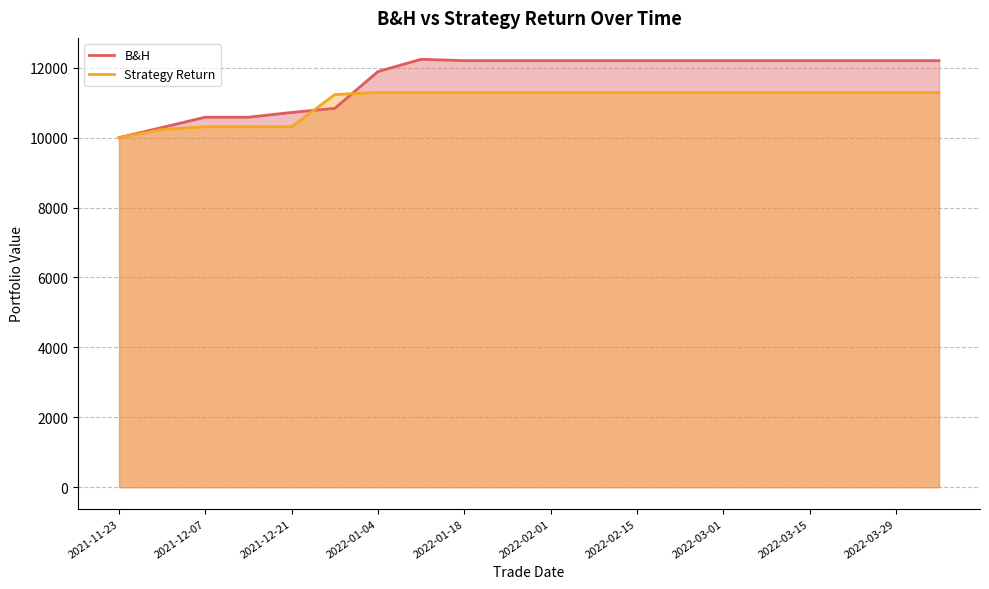

What is the difference between the highest and lowest values at 2022-02-01?

911.7